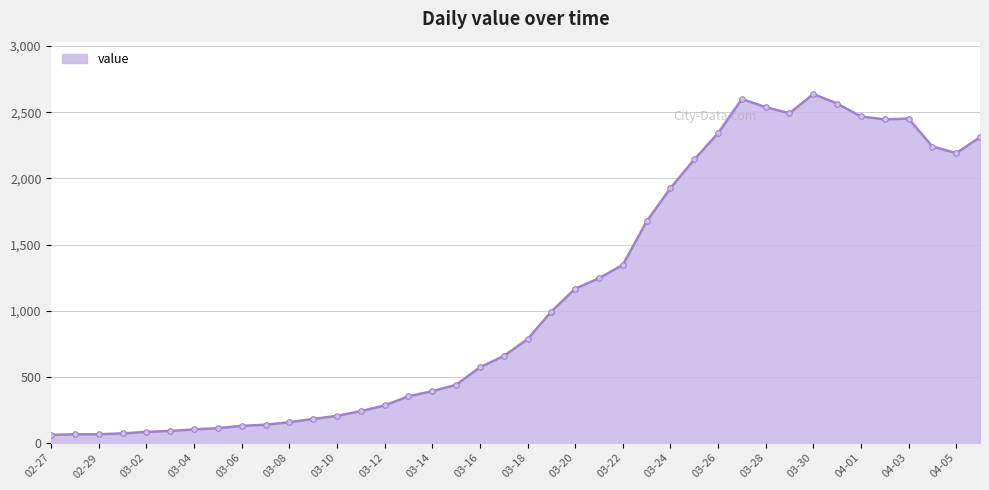

What is the value of the 22nd point from the left?

993